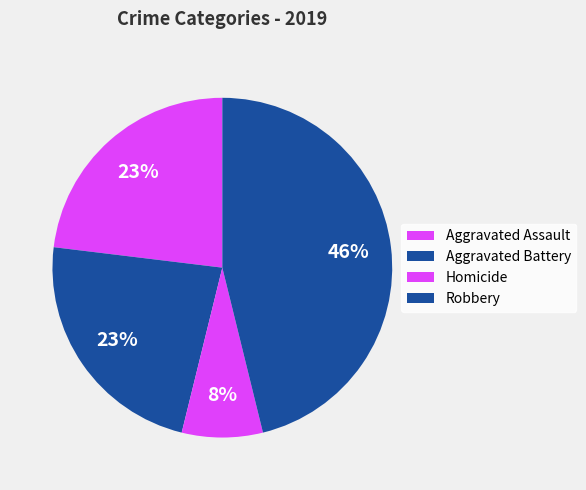

Does any single category account for the majority?

No